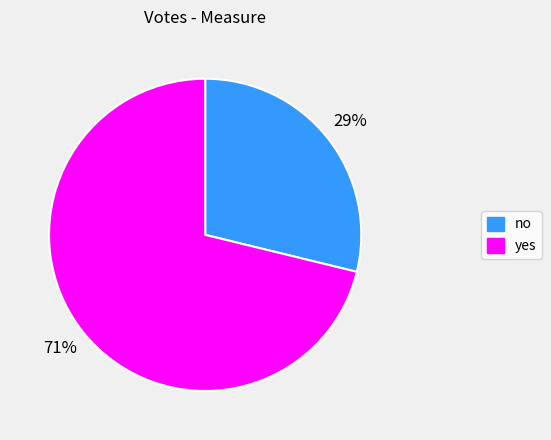

To the nearest percent, what is the combined percentage of yes and no?

100%